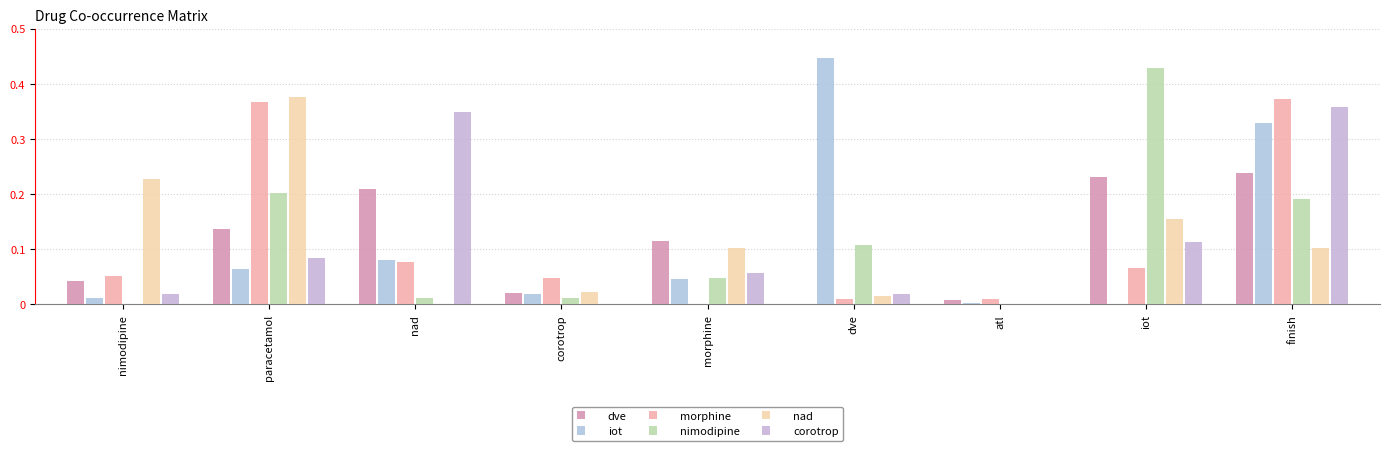

Where is nimodipine nearest to the value 0?

nimodipine